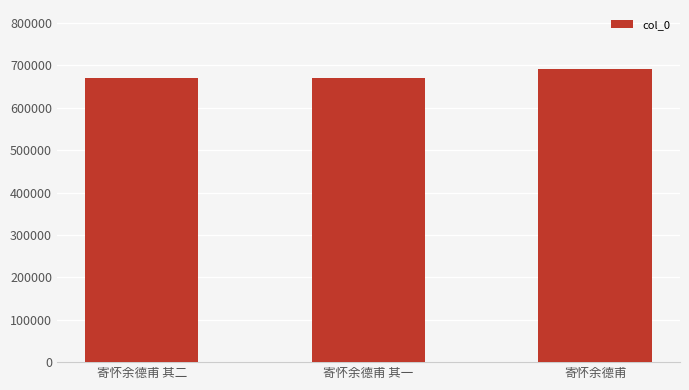

Does the chart contain any negative values?

No